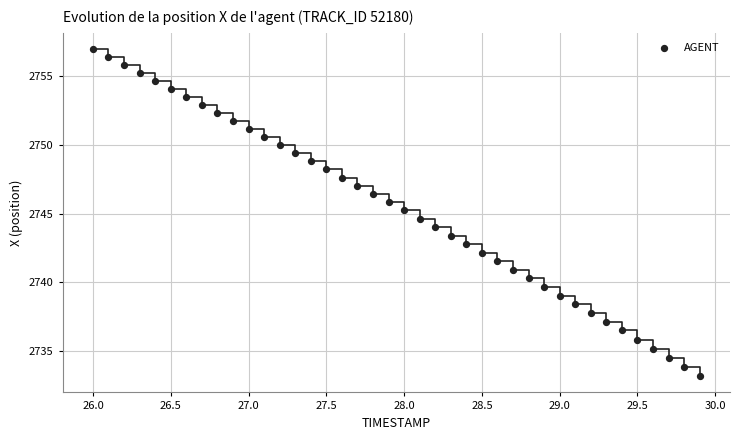

What is the range of Y values (max minus min)?

23.8